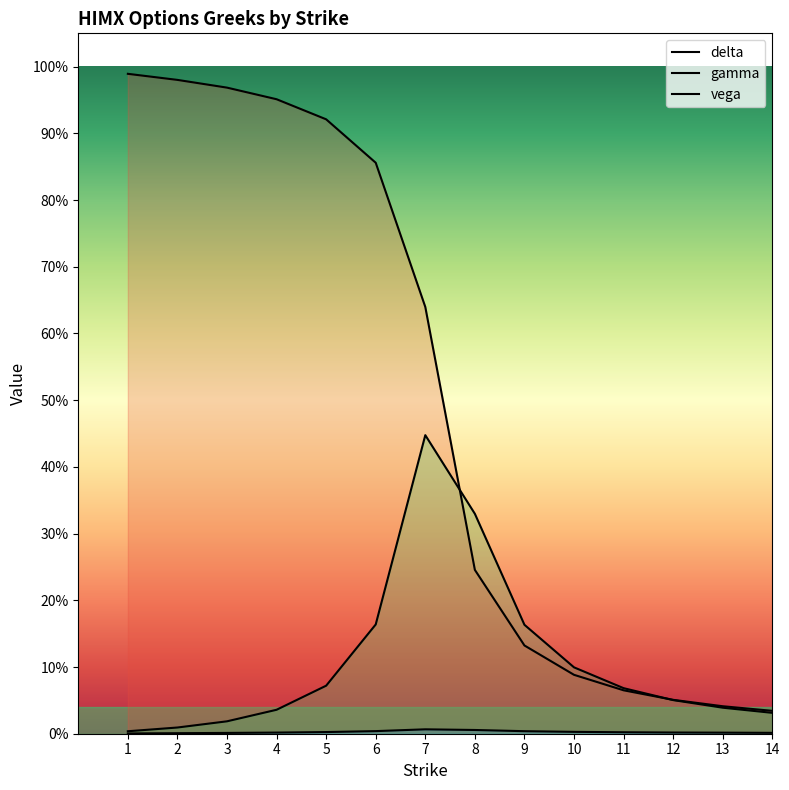

Which series has the widest spread of values?

delta